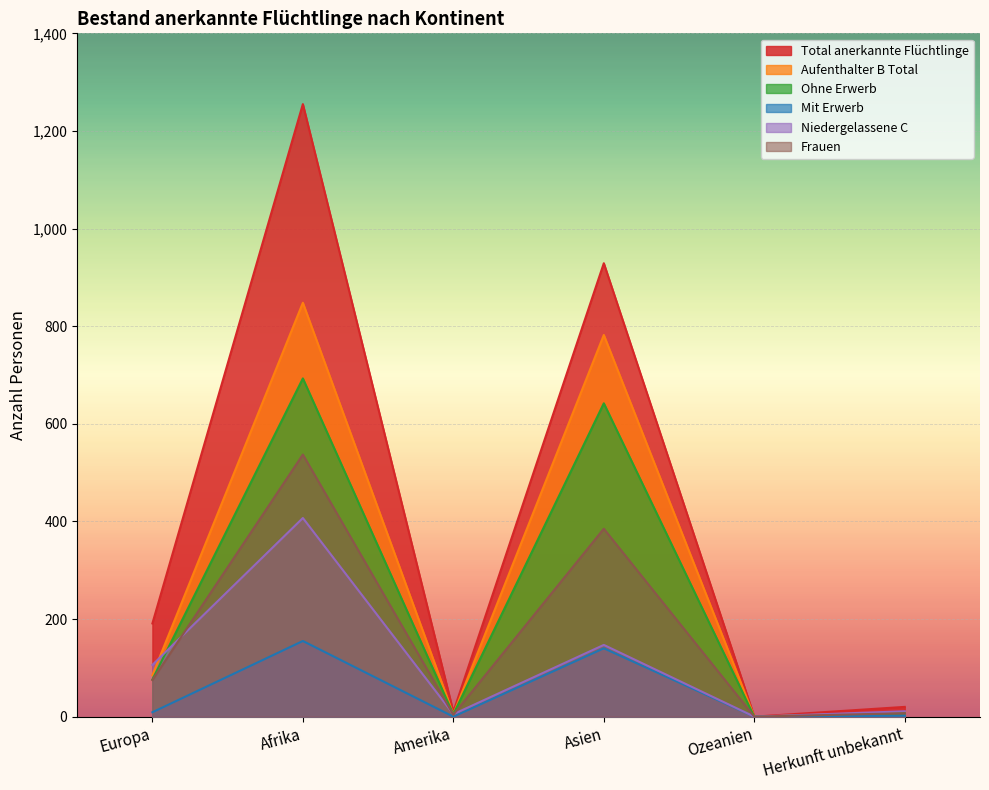

Which category has the highest value in the Niedergelassene C series?

Afrika